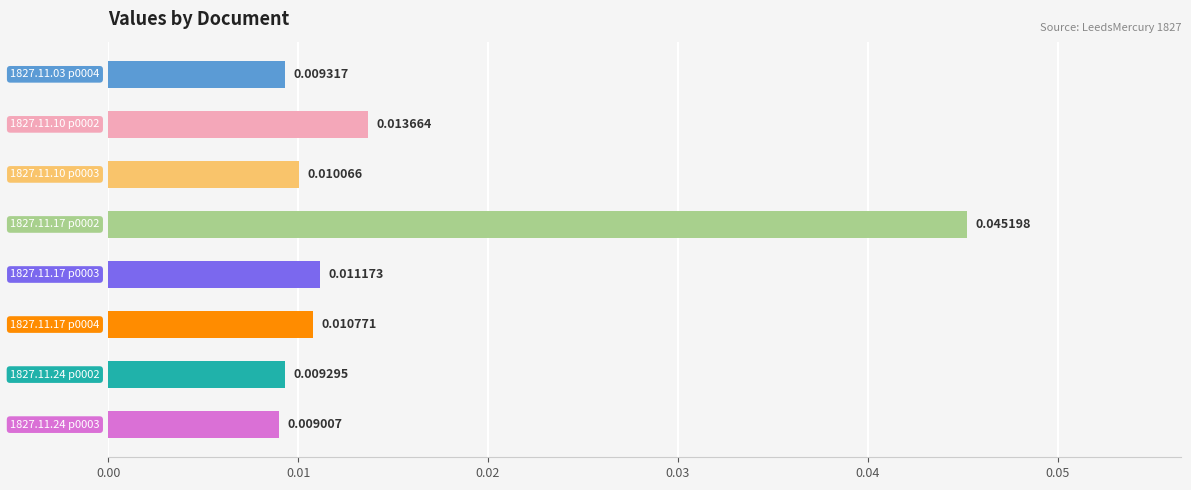

How many bars are there in total?

8